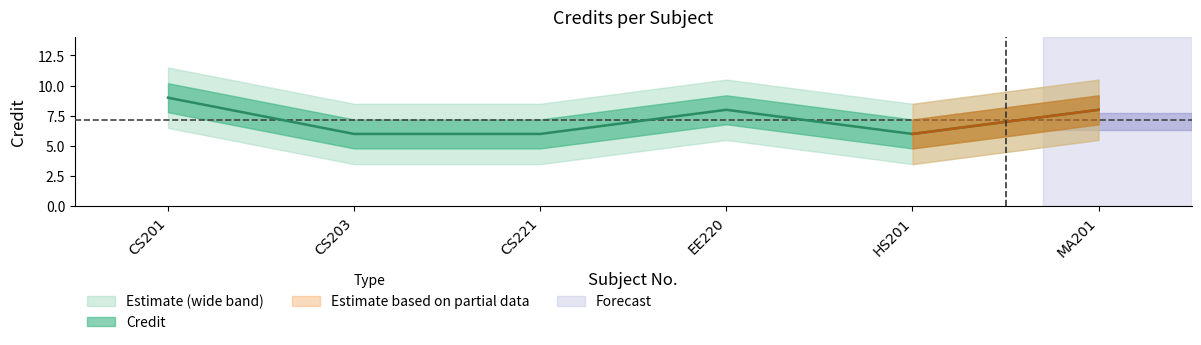

True or false: the data shows 6 at CS203.

True